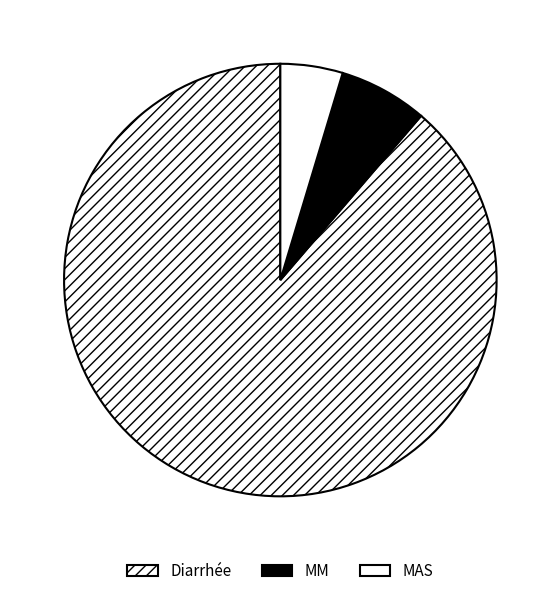

Do MM and Diarrhée together represent more than half of the pie?

Yes